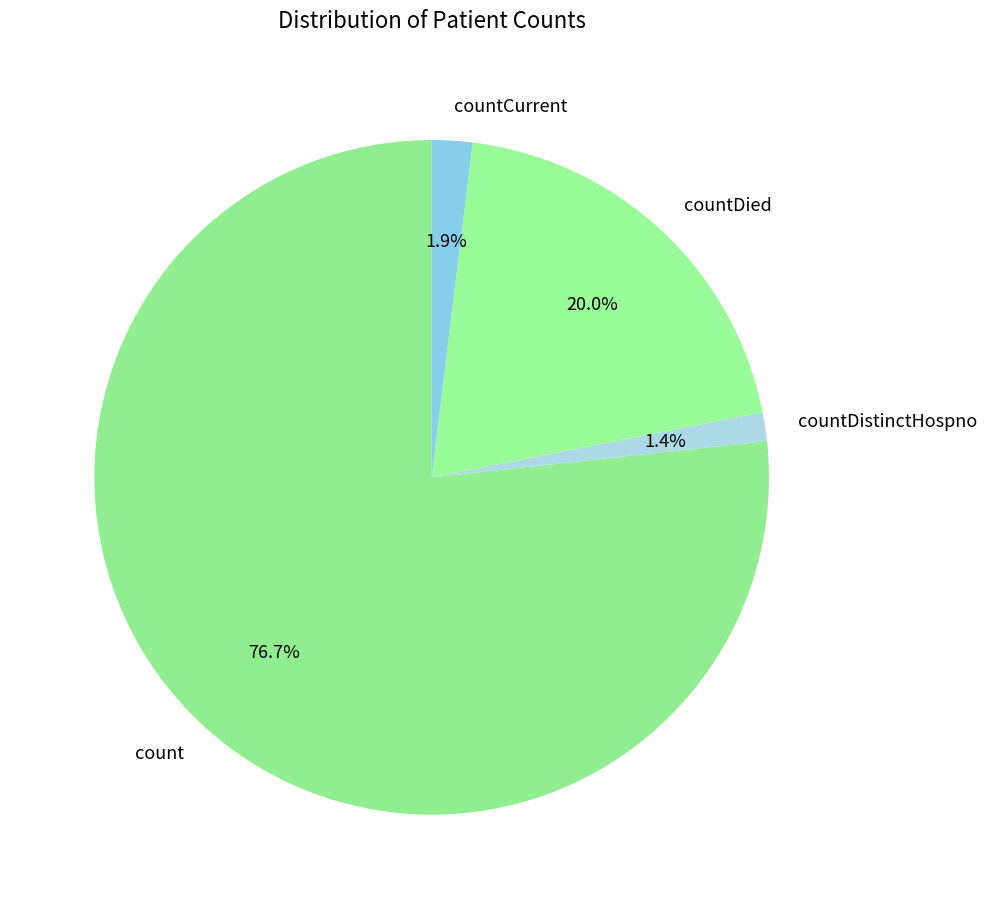

Is it true that count is 77% of the pie?

True